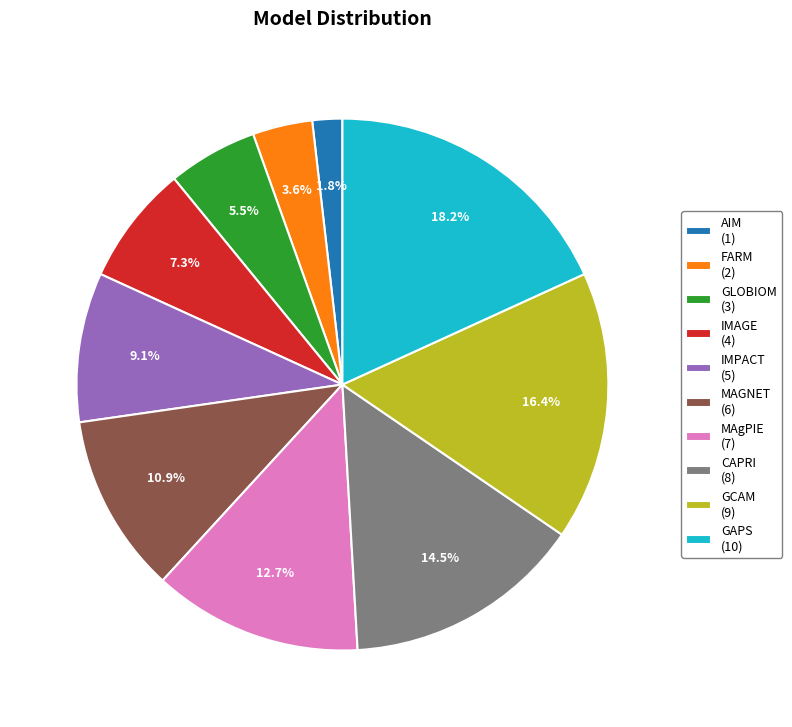

Does any single category account for the majority?

No